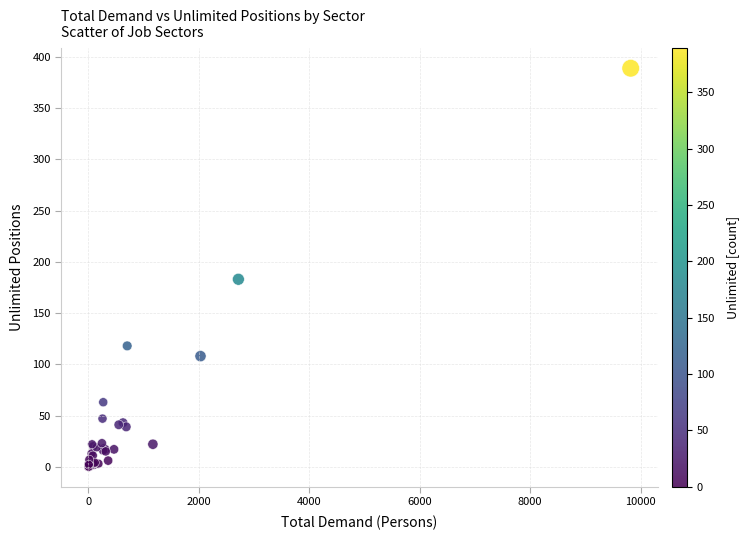

What Y value in the scatter plot is closest to 194?

183